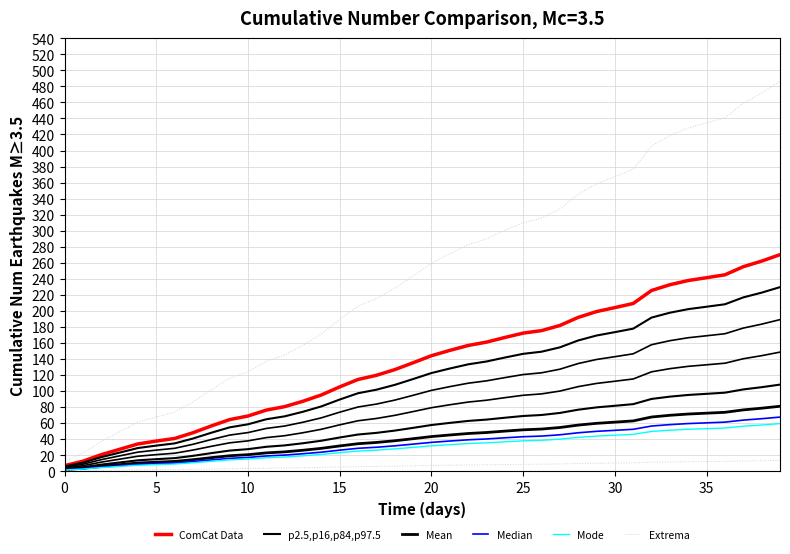

Reading left to right, extract all data points from this chart.

ComCat Data: 7.0	12.5	20.6	27.3	34.0	37.6	40.9	48.0	56.5	64.4	68.9	76.3	80.6	87.3	95.1	105.2	114.5	119.6	126.7	135.3	144.1	150.7	156.8	161.0	166.8	172.3	175.4	181.8	191.9	199.1	204.1	209.2	225.5	232.6	237.9	241.4	245.0	255.1	262.1	270.1
p2.5,p16,p84,p97.5: 5.9	10.6	17.6	23.2	28.9	32.0	34.7	40.8	48.0	54.7	58.6	64.8	68.5	74.2	80.9	89.4	97.3	101.7	107.7	115.0	122.5	128.1	133.3	136.9	141.8	146.4	149.1	154.5	163.1	169.3	173.5	177.8	191.6	197.7	202.2	205.2	208.2	216.8	222.8	229.6
Mean: 2.1	3.7	6.2	8.2	10.2	11.3	12.3	14.4	16.9	19.3	20.7	22.9	24.2	26.2	28.5	31.6	34.3	35.9	38.0	40.6	43.2	45.2	47.1	48.3	50.0	51.7	52.6	54.5	57.6	59.7	61.2	62.8	67.6	69.8	71.4	72.4	73.5	76.5	78.6	81.0
Median: 1.7	3.1	5.2	6.8	8.5	9.4	10.2	12.0	14.1	16.1	17.2	19.1	20.1	21.8	23.8	26.3	28.6	29.9	31.7	33.8	36.0	37.7	39.2	40.3	41.7	43.1	43.8	45.4	48.0	49.8	51.0	52.3	56.4	58.2	59.5	60.3	61.2	63.8	65.5	67.5
Mode: 1.5	2.7	4.5	6.0	7.5	8.3	9.0	10.6	12.4	14.2	15.2	16.8	17.7	19.2	20.9	23.1	25.2	26.3	27.9	29.8	31.7	33.2	34.5	35.4	36.7	37.9	38.6	40.0	42.2	43.8	44.9	46.0	49.6	51.2	52.3	53.1	53.9	56.1	57.7	59.4
Extrema: 12.6	22.4	37.2	49.2	61.3	67.7	73.5	86.4	101.7	115.9	124.0	137.3	145.0	157.2	171.3	189.4	206.1	215.3	228.1	243.5	259.4	271.3	282.3	289.9	300.3	310.1	315.7	327.2	345.4	358.4	367.4	376.6	405.8	418.7	428.2	434.5	441.0	459.2	471.7	486.2